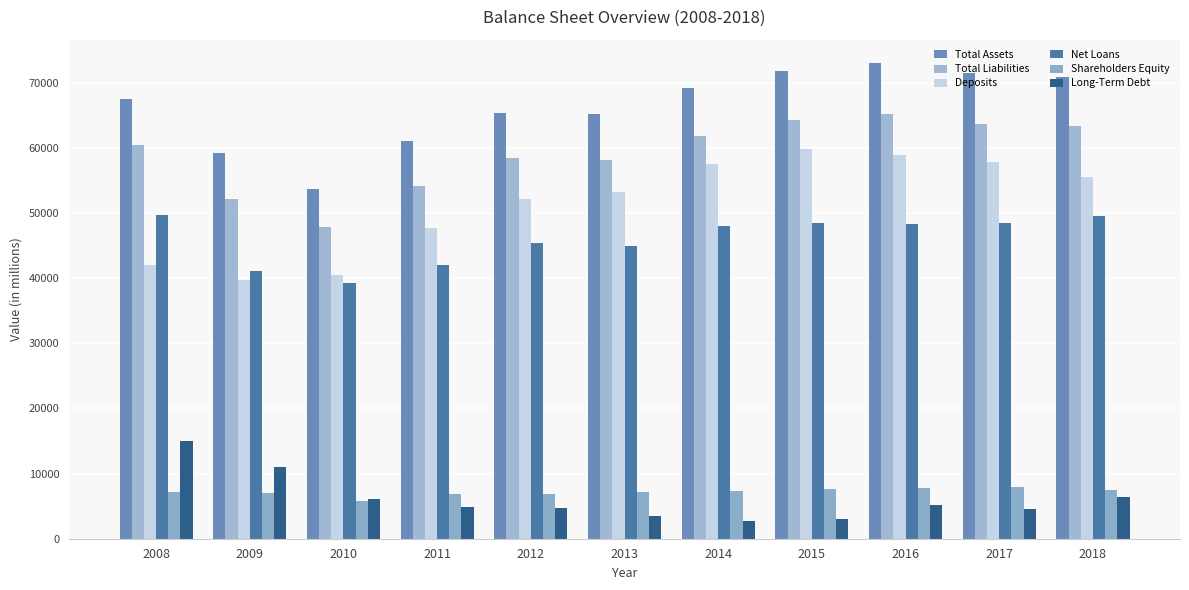

Reading right to left, transcribe all the data shown in this chart.

Total Assets: 2018=70818	2017=71567	2016=72978	2015=71877	2014=69190	2013=65227	2012=65359	2011=61008	2010=53667	2009=59249	2008=67548
Total Liabilities: 2018=63311	2017=63604	2016=65182	2015=64317	2014=61788	2013=58074	2012=58417	2011=54140	2010=47874	2009=52220	2008=60396
Deposits: 2018=55561	2017=57903	2016=58985	2015=59853	2014=57486	2013=53292	2012=52202	2011=47755	2010=40471	2009=39665	2008=41955
Net Loans: 2018=49492	2017=48461	2016=48358	2015=48450	2014=47999	2013=44872	2012=45428	2011=41953	2010=39335	2009=41176	2008=49735
Shareholders Equity: 2018=7507	2017=7963	2016=7796	2015=7560	2014=7402	2013=7153	2012=6942	2011=6868	2010=5793	2009=7029	2008=7152
Long-Term Debt: 2018=6463	2017=4622	2016=5160	2015=3058	2014=2679	2013=3543	2012=4720	2011=4944	2010=6138	2009=11060	2008=15053